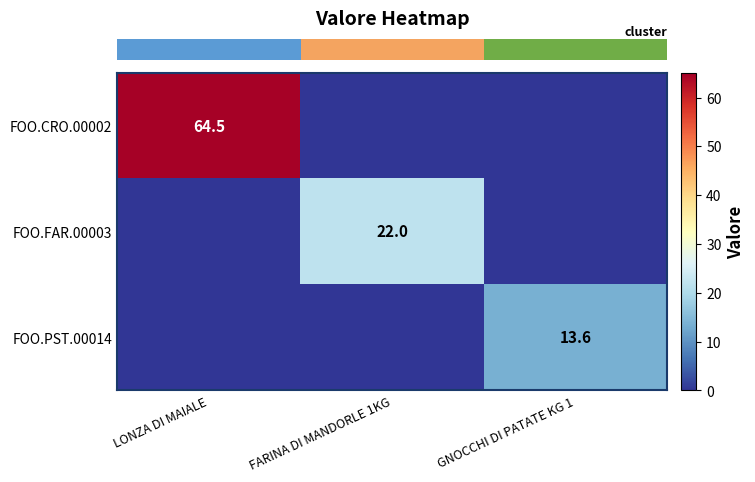

At how many categories does at least one series exceed 62?

1